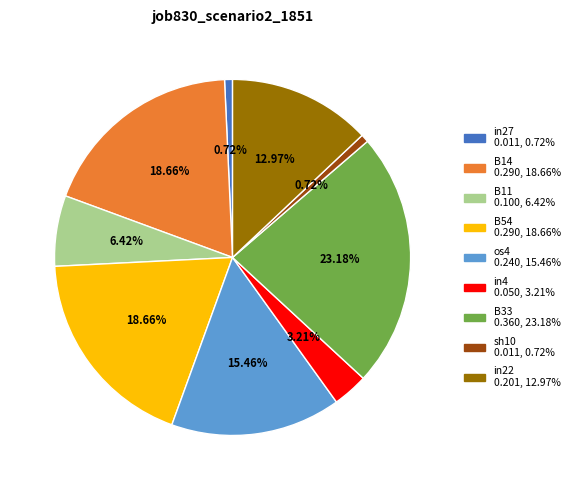

How many slices are in this pie chart?

9